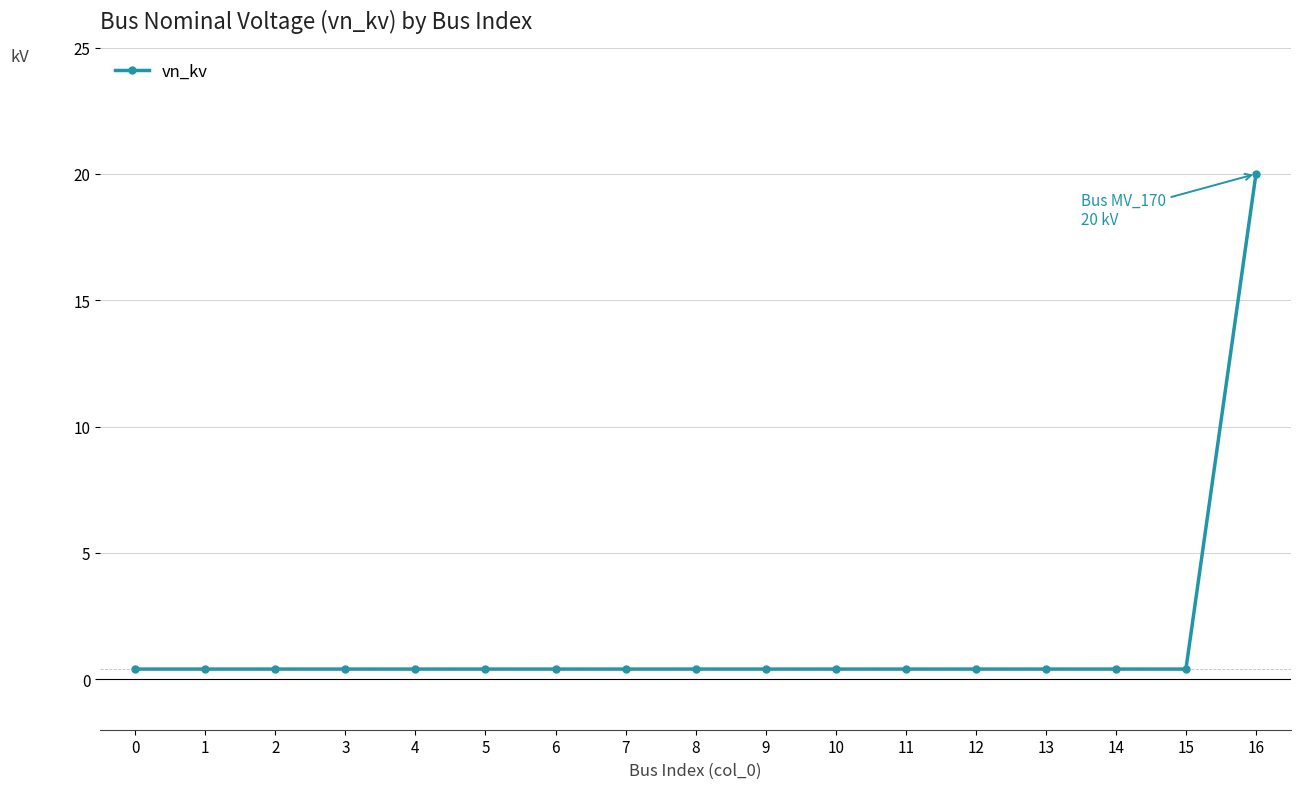

Reading left to right, what are all the values shown in this chart?

0=0.4	1=0.4	2=0.4	3=0.4	4=0.4	5=0.4	6=0.4	7=0.4	8=0.4	9=0.4	10=0.4	11=0.4	12=0.4	13=0.4	14=0.4	15=0.4	16=20.0